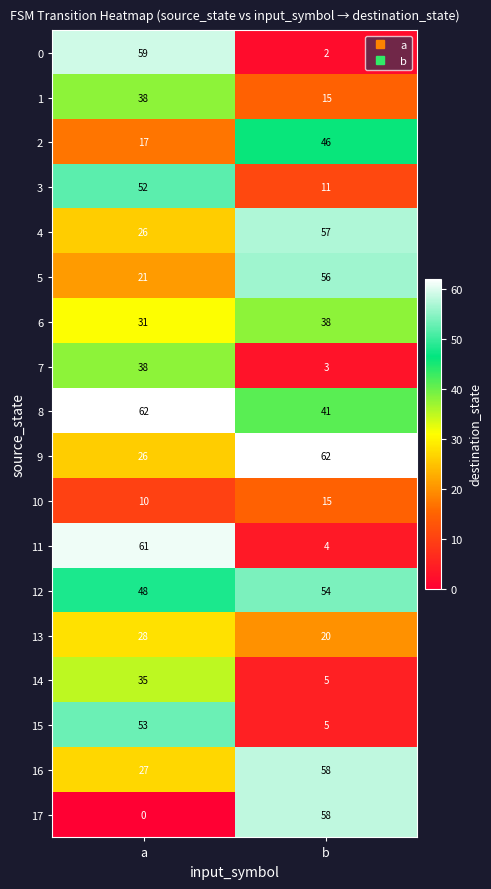

What is the approximate value of 15 at a, to the nearest 5?

55